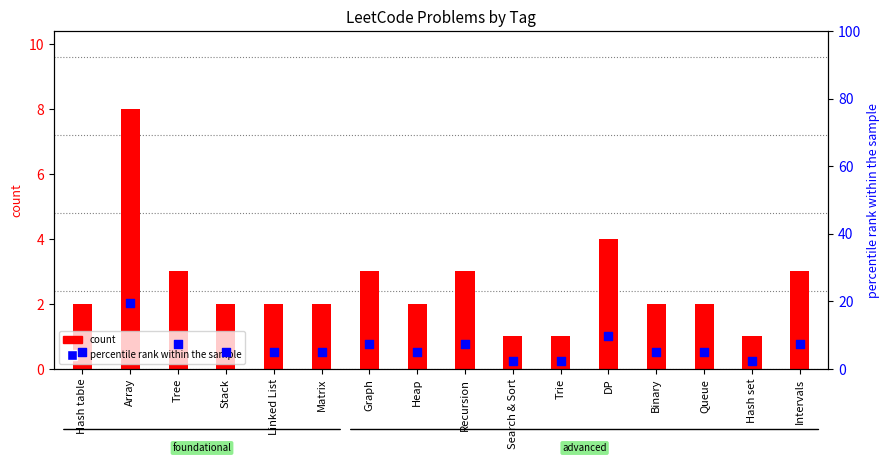

At how many categories does at least one series exceed 3?

13